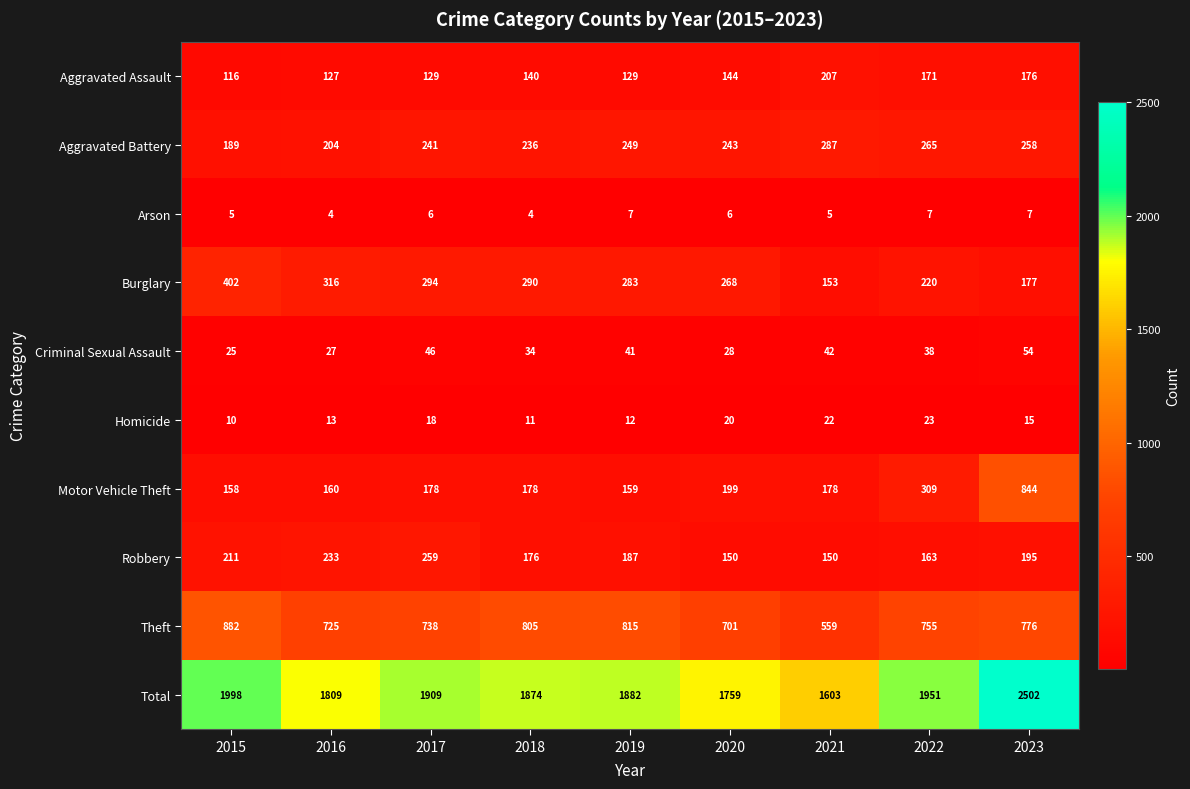

How many data points in Aggravated Assault are less than 140?

4